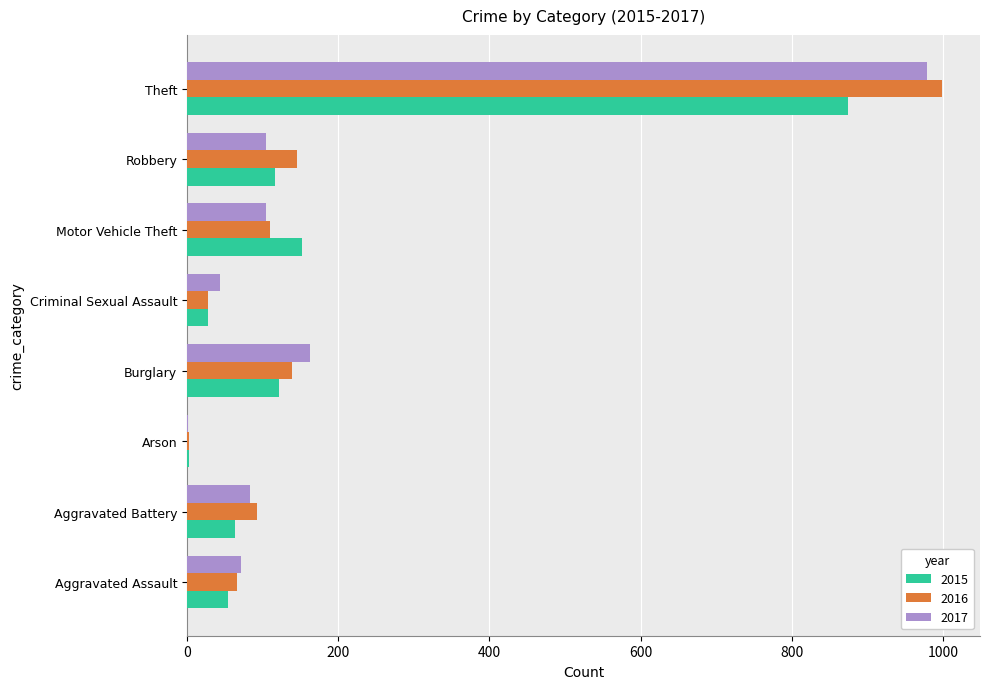

The 2015 series shows 874 at Theft. True or false?

True